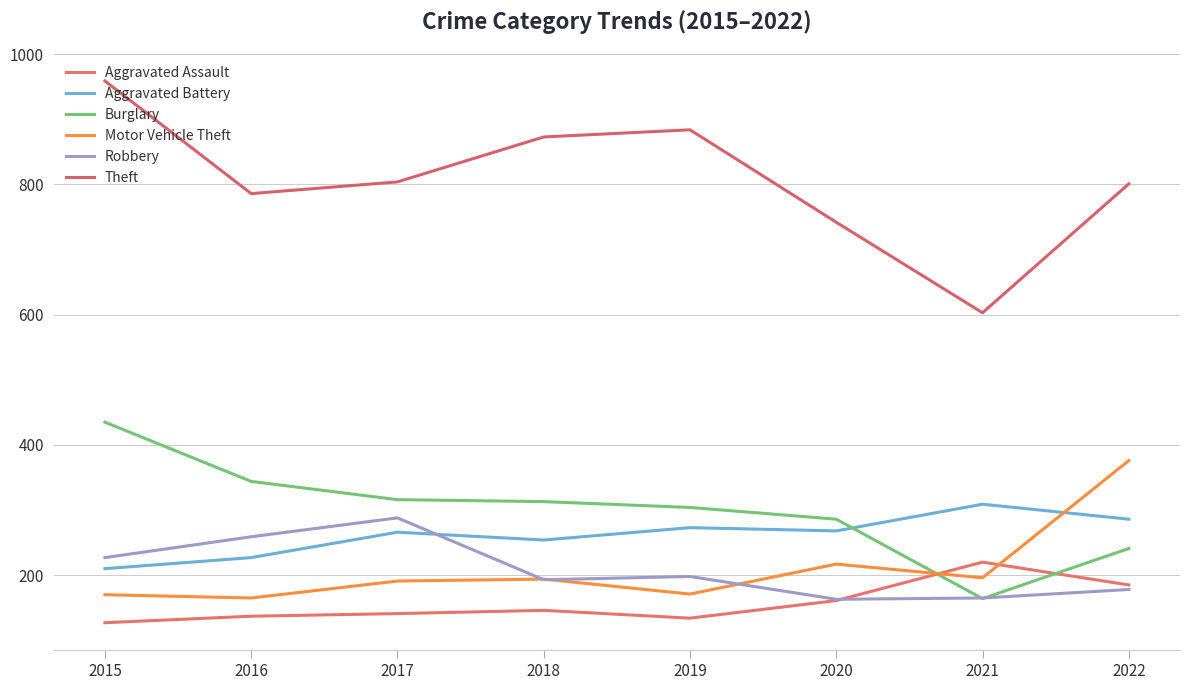

True or false: Theft has a value of 603 at 2021.

True